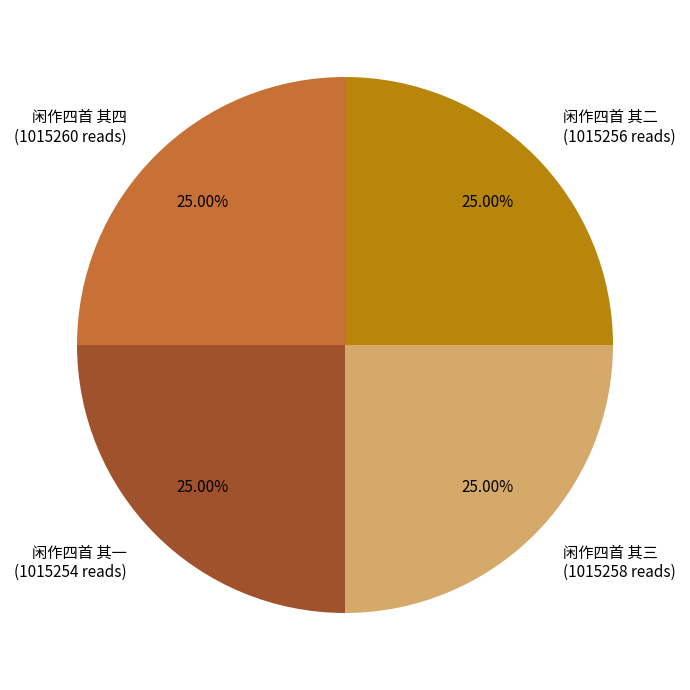

Is there a majority slice in this chart?

No